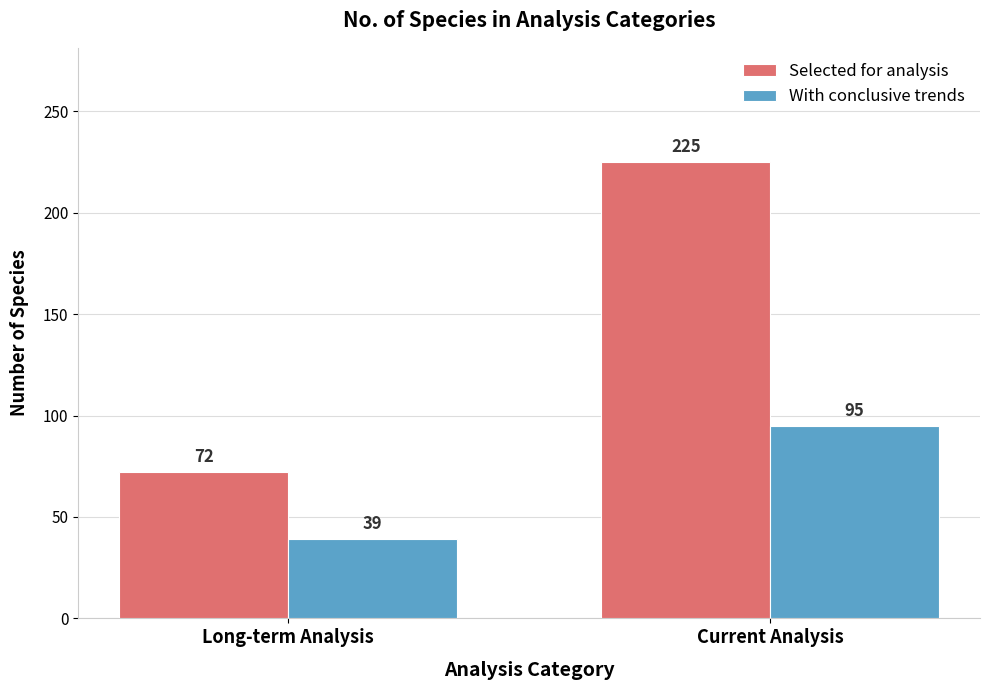

Which category has the lowest value in the With conclusive trends series?

Long-term Analysis